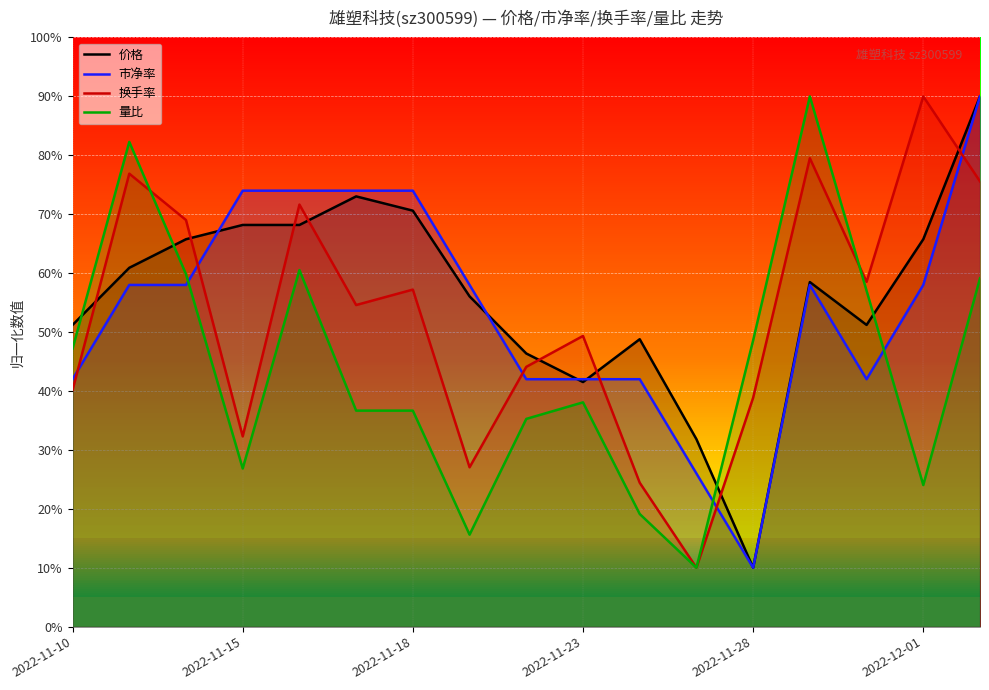

How many data points in 市净率 are less than 58?

7